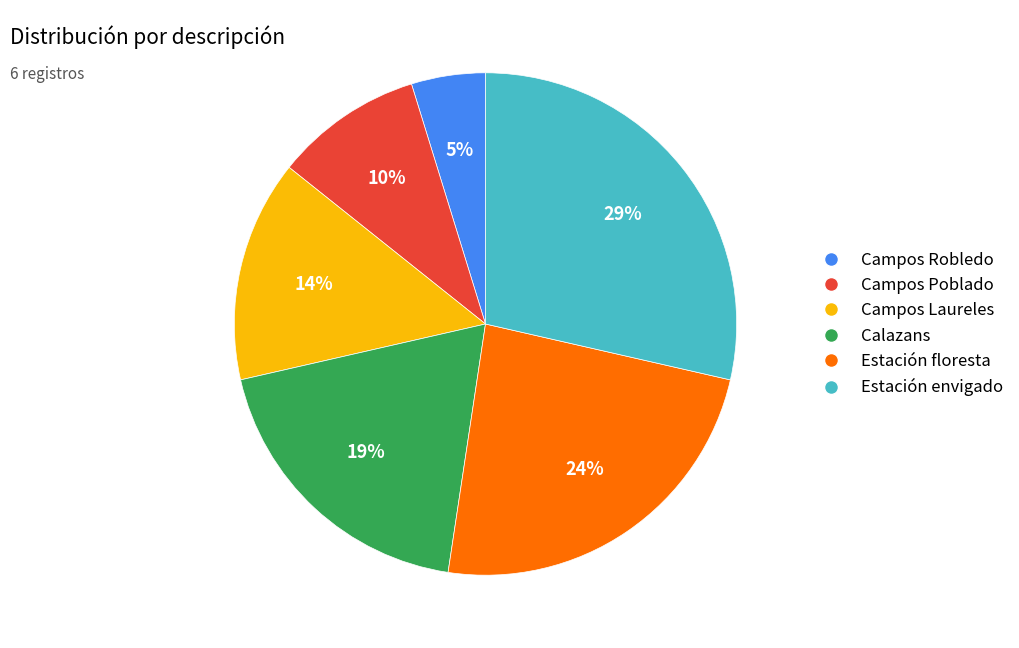

Which slice is the smallest?

Campos Robledo